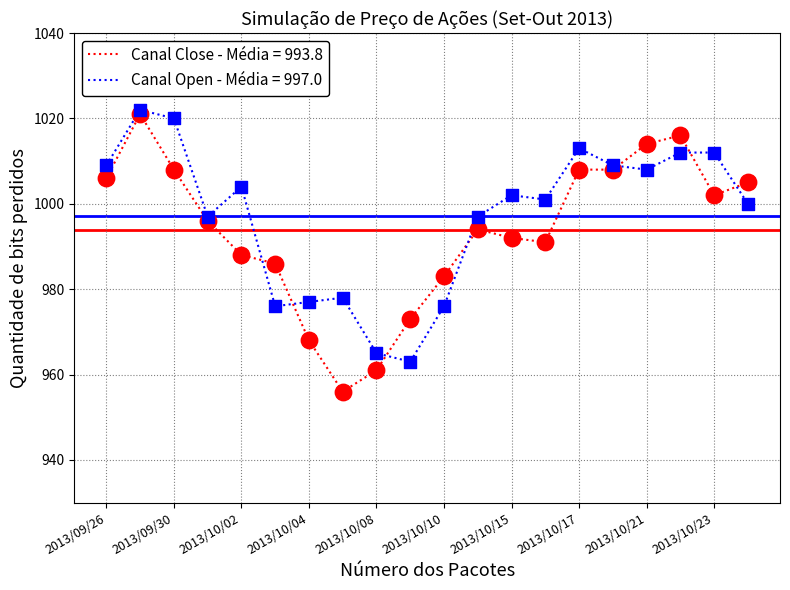

What is the smallest value displayed?

956